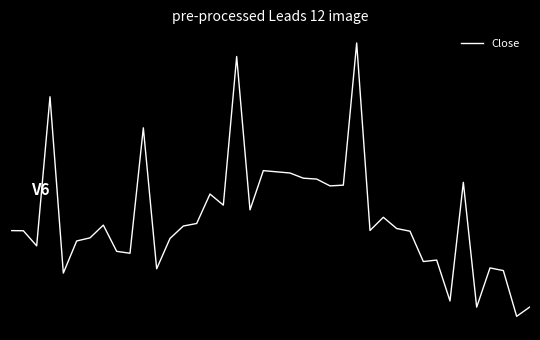

Is this an area chart (filled region under the line)?

No